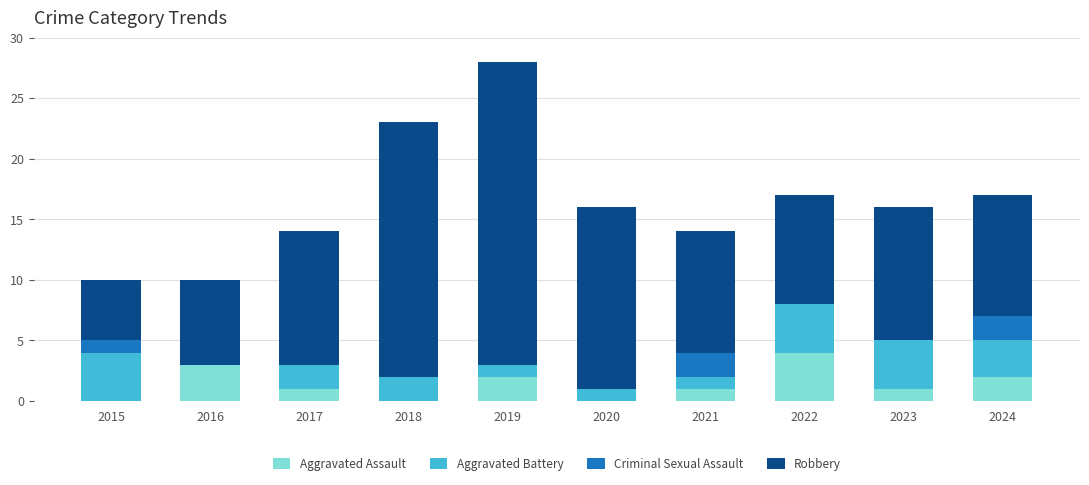

What is the highest value of the Aggravated Assault series?

4